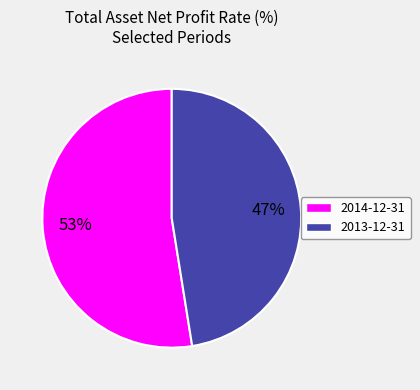

To the nearest percent, what is the average slice percentage?

50%